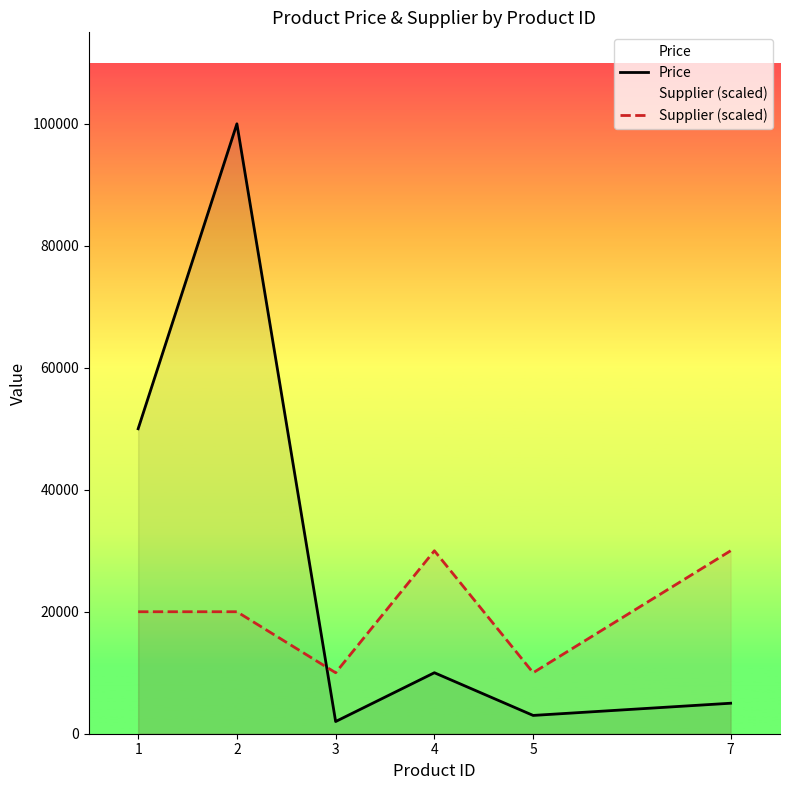

At how many categories does at least one series exceed 30275?

2